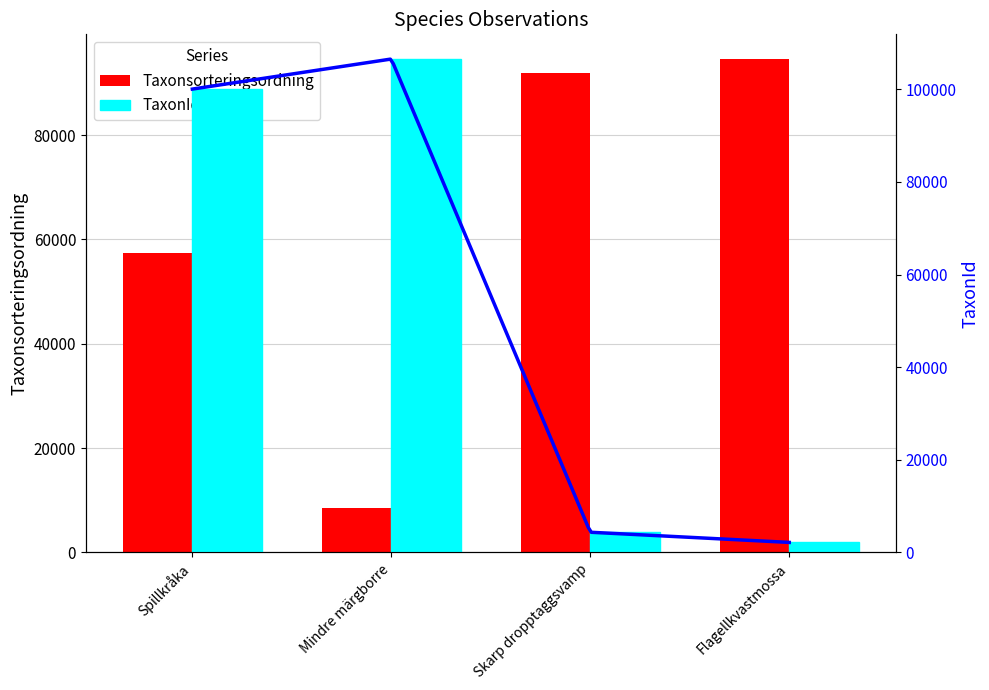

At which label does TaxonId first exceed 100049?

Mindre märgborre